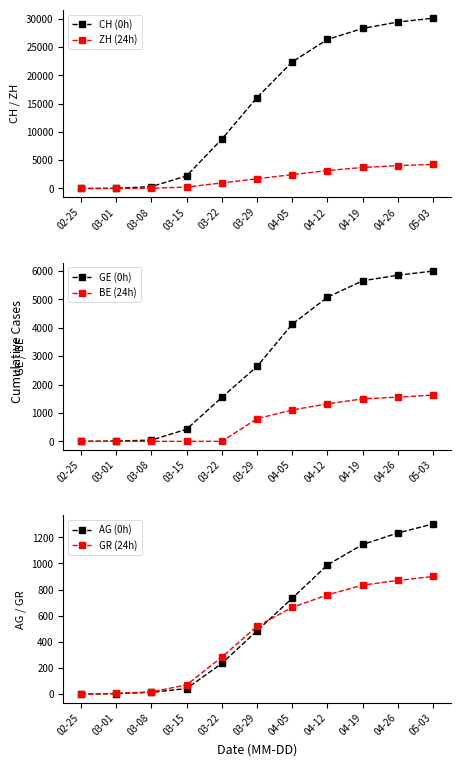

At which label does CH (0h) reach its minimum?

02-25